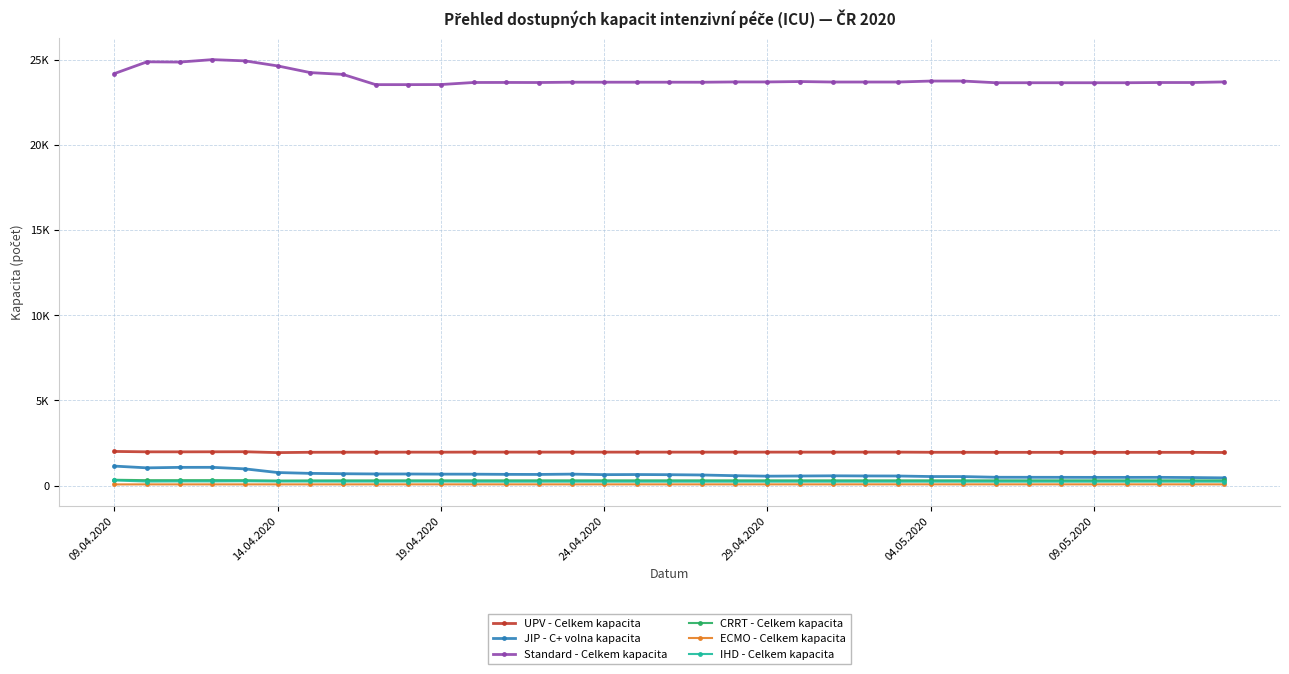

Which series has the largest total across all categories?

Standard - Celkem kapacita